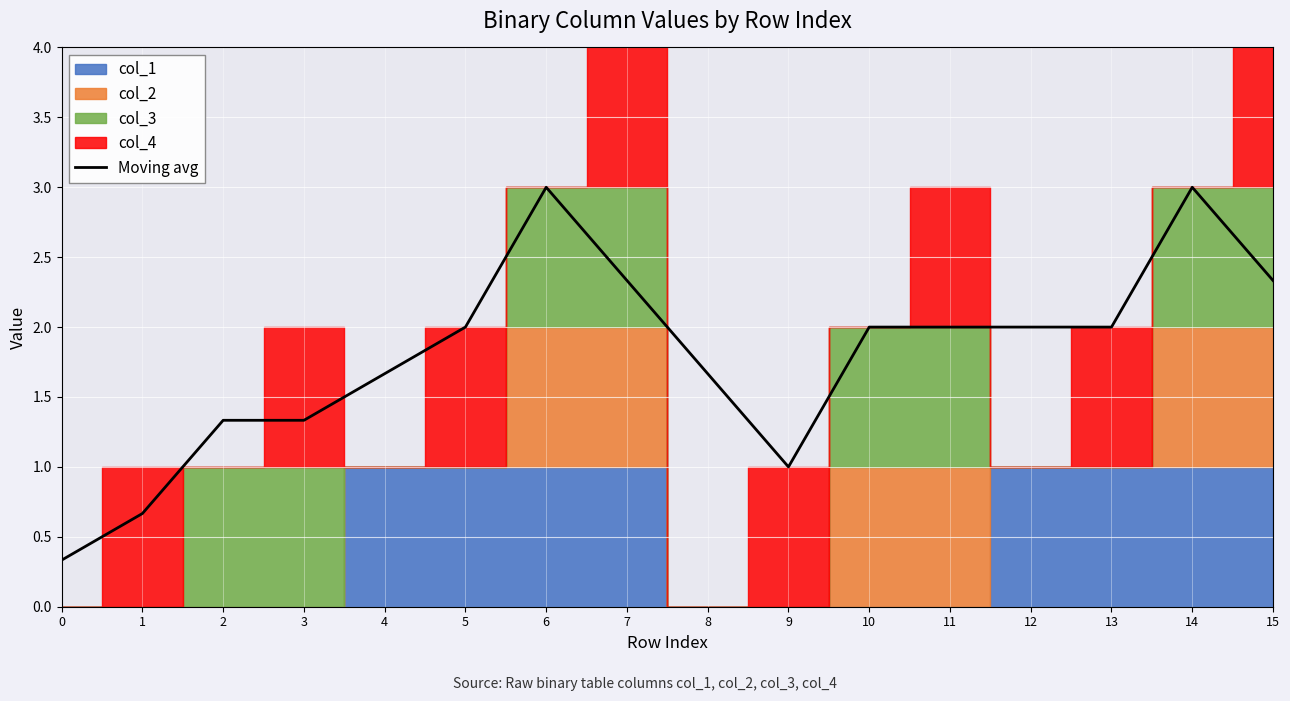

What is the smallest value displayed?

0.3